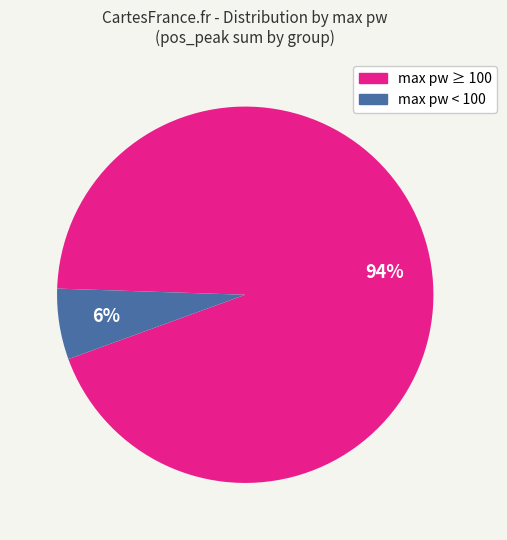

Is there any slice that represents more than half of the pie?

Yes